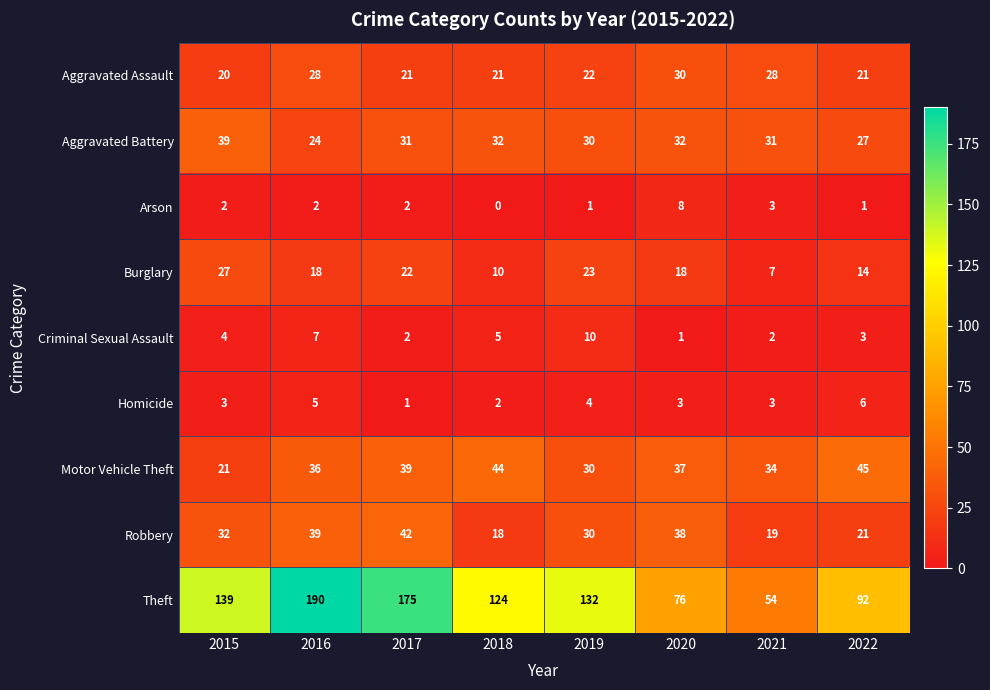

Which series has the largest total across all categories?

Theft